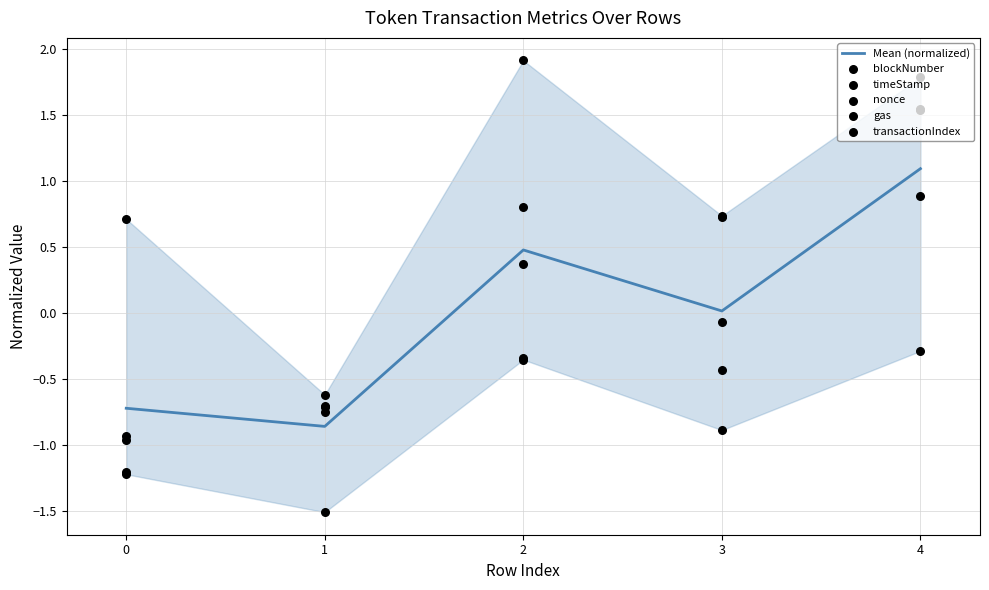

Which series reaches the minimum Y coordinate?

transactionIndex